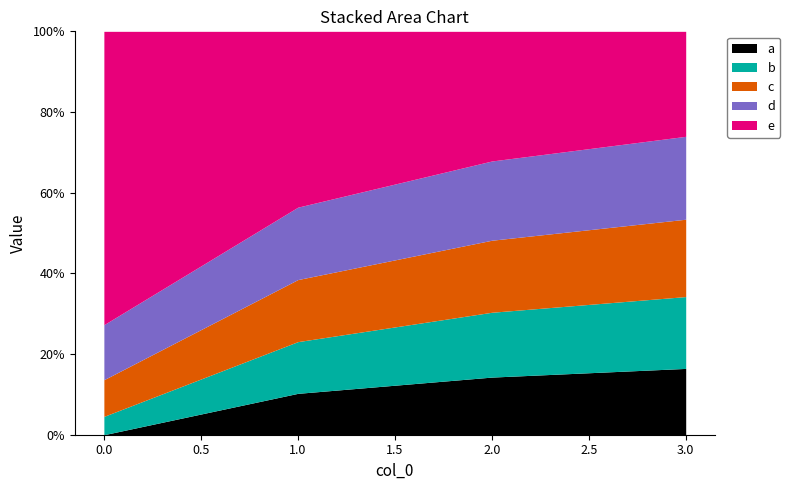

What is the total value across all series at 2?

56